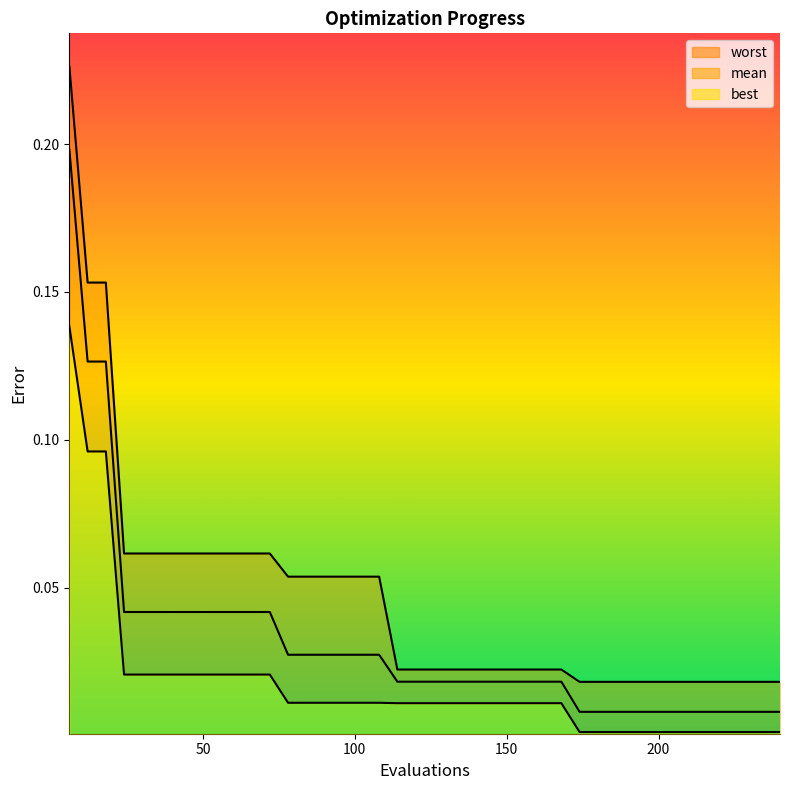

What is the difference between the maximum and minimum values in the mean series?

0.2